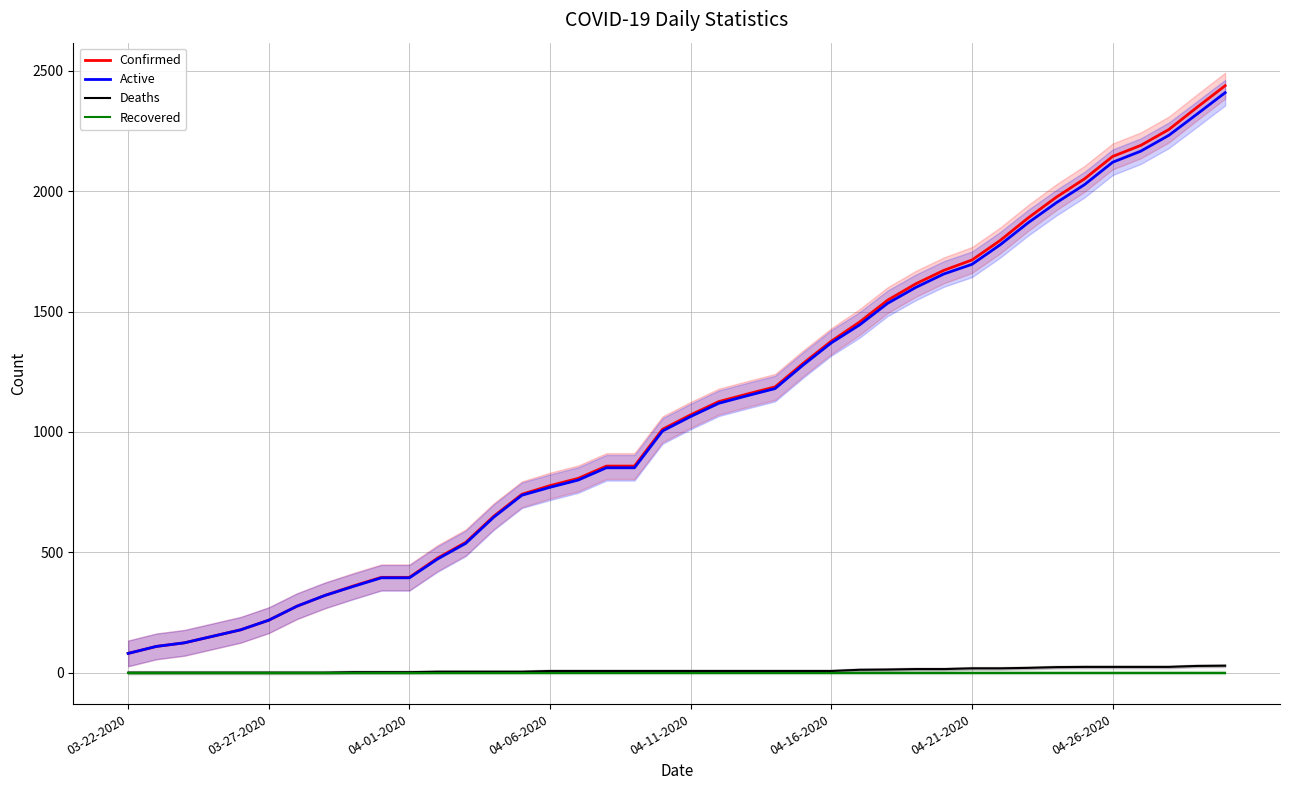

What is the lowest value of the Active series?

80